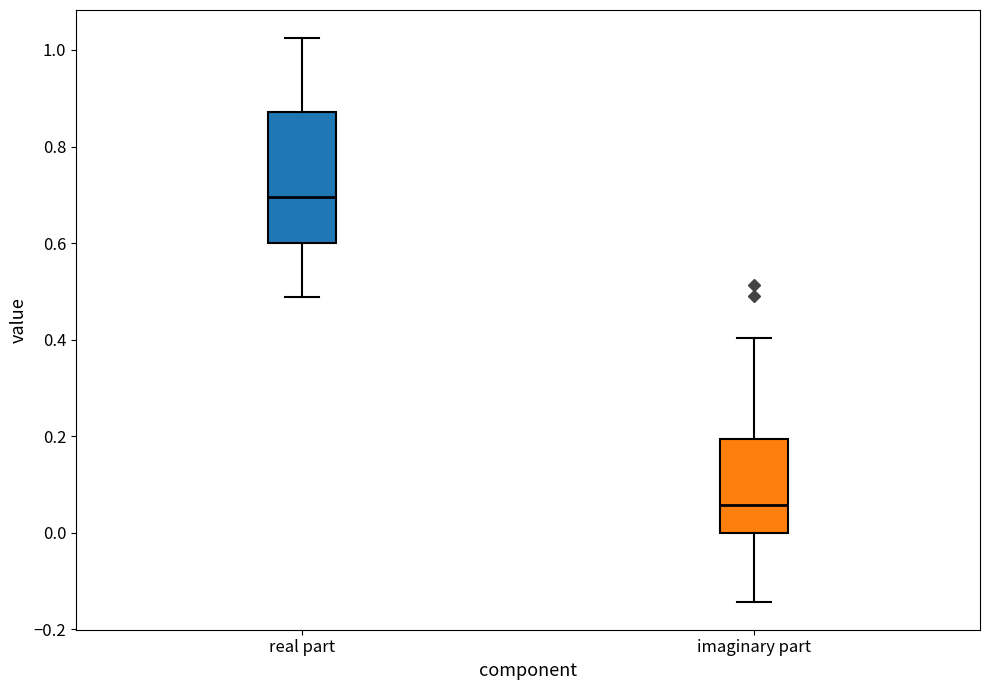

Reading left to right, transcribe this box plot: for each box, give where its median line is, the range the box spans, and where its two whiskers end, as read against the y-axis. The values are not printed on the chart, so give them approximately, as read against the axis.

real part: median 0.70, box 0.60 to 0.88, whiskers 0.48 to 1.02
imaginary part: median 0.06, box 0.00 to 0.20, whiskers -0.14 to 0.40